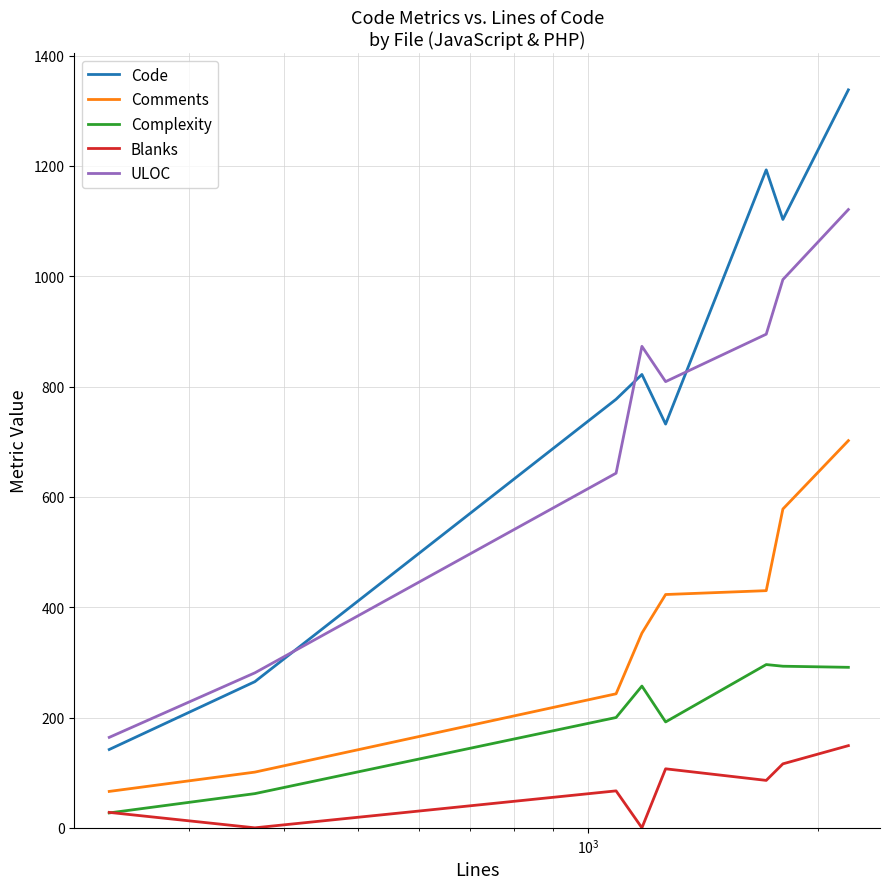

Which series has the widest spread of values?

Code